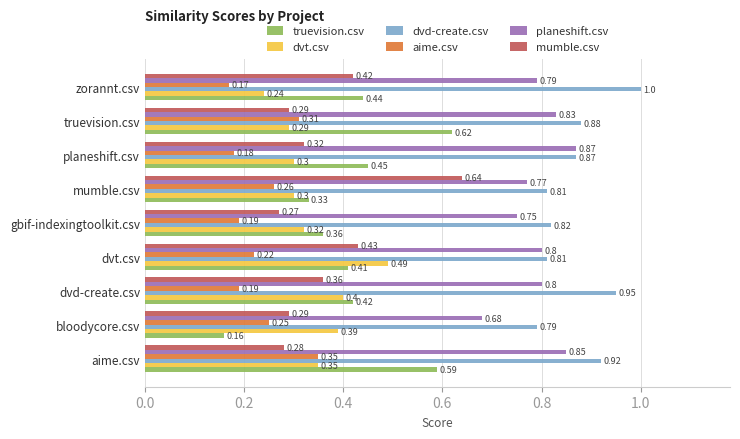

At bloodycore.csv, list the series in order from smallest to largest.

truevision.csv, aime.csv, mumble.csv, dvt.csv, planeshift.csv, dvd-create.csv